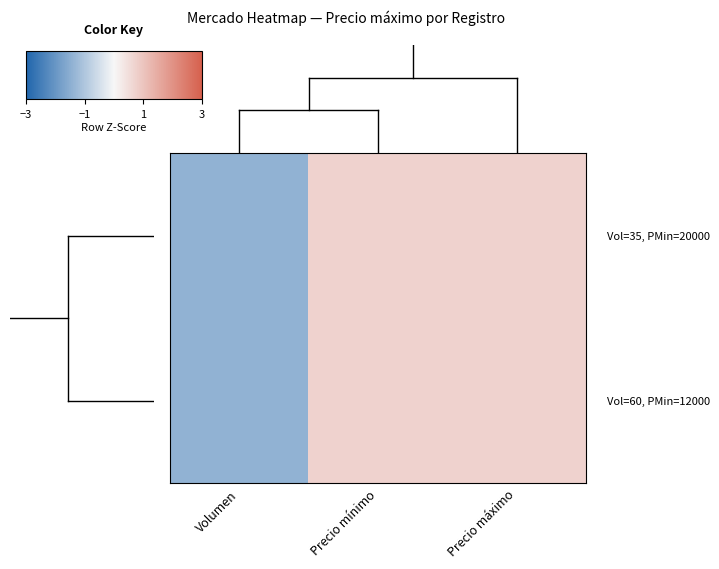

Rank the series by their maximum value, from highest to lowest.

0.00, 1.00